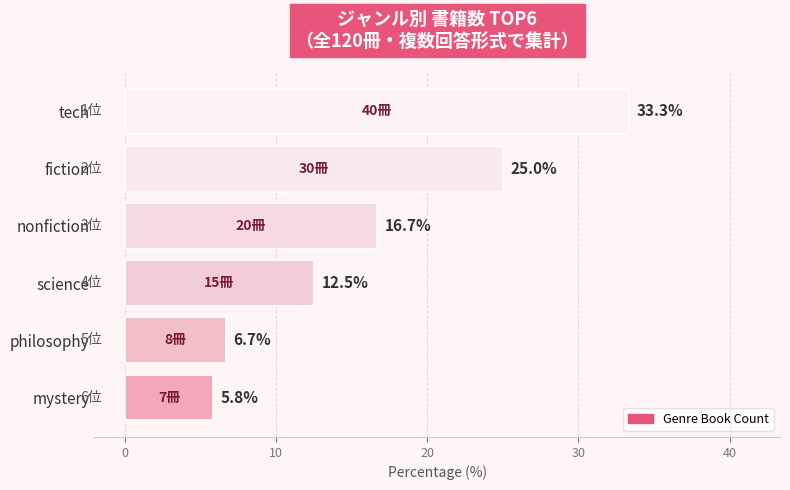

List the labels in order of value, largest first.

tech, fiction, nonfiction, science, philosophy, mystery